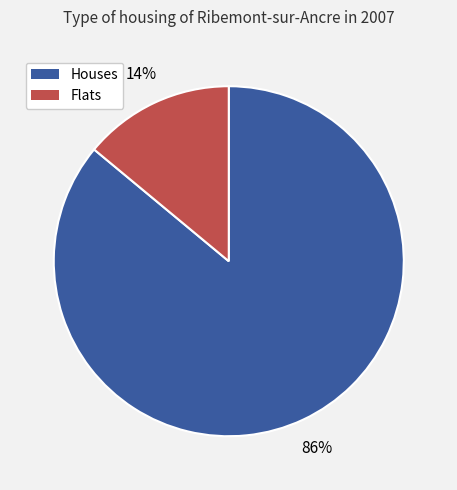

Does any single category account for the majority?

Yes